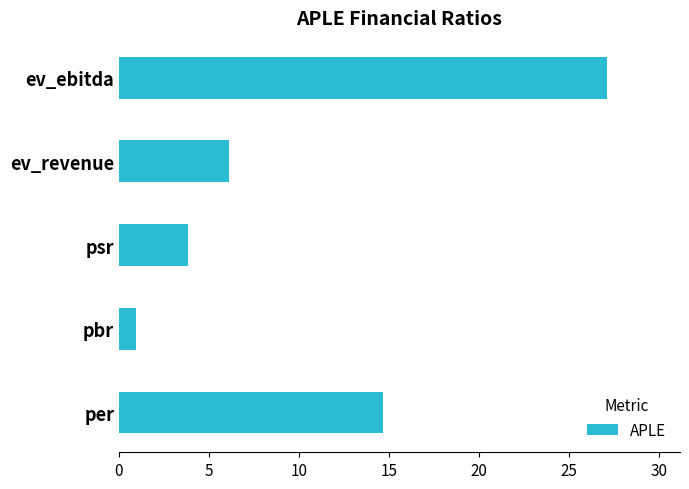

What is the average value?

10.5